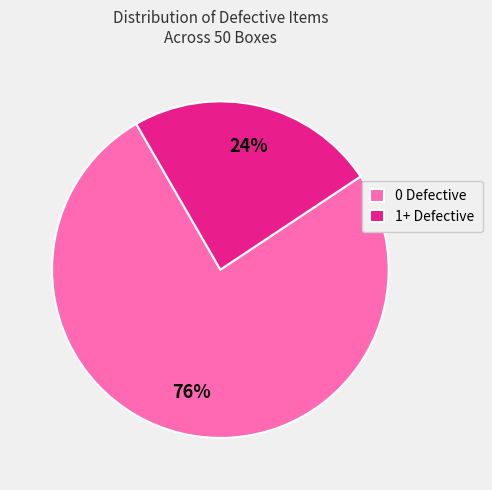

To the nearest percent, what is the average slice percentage?

50%